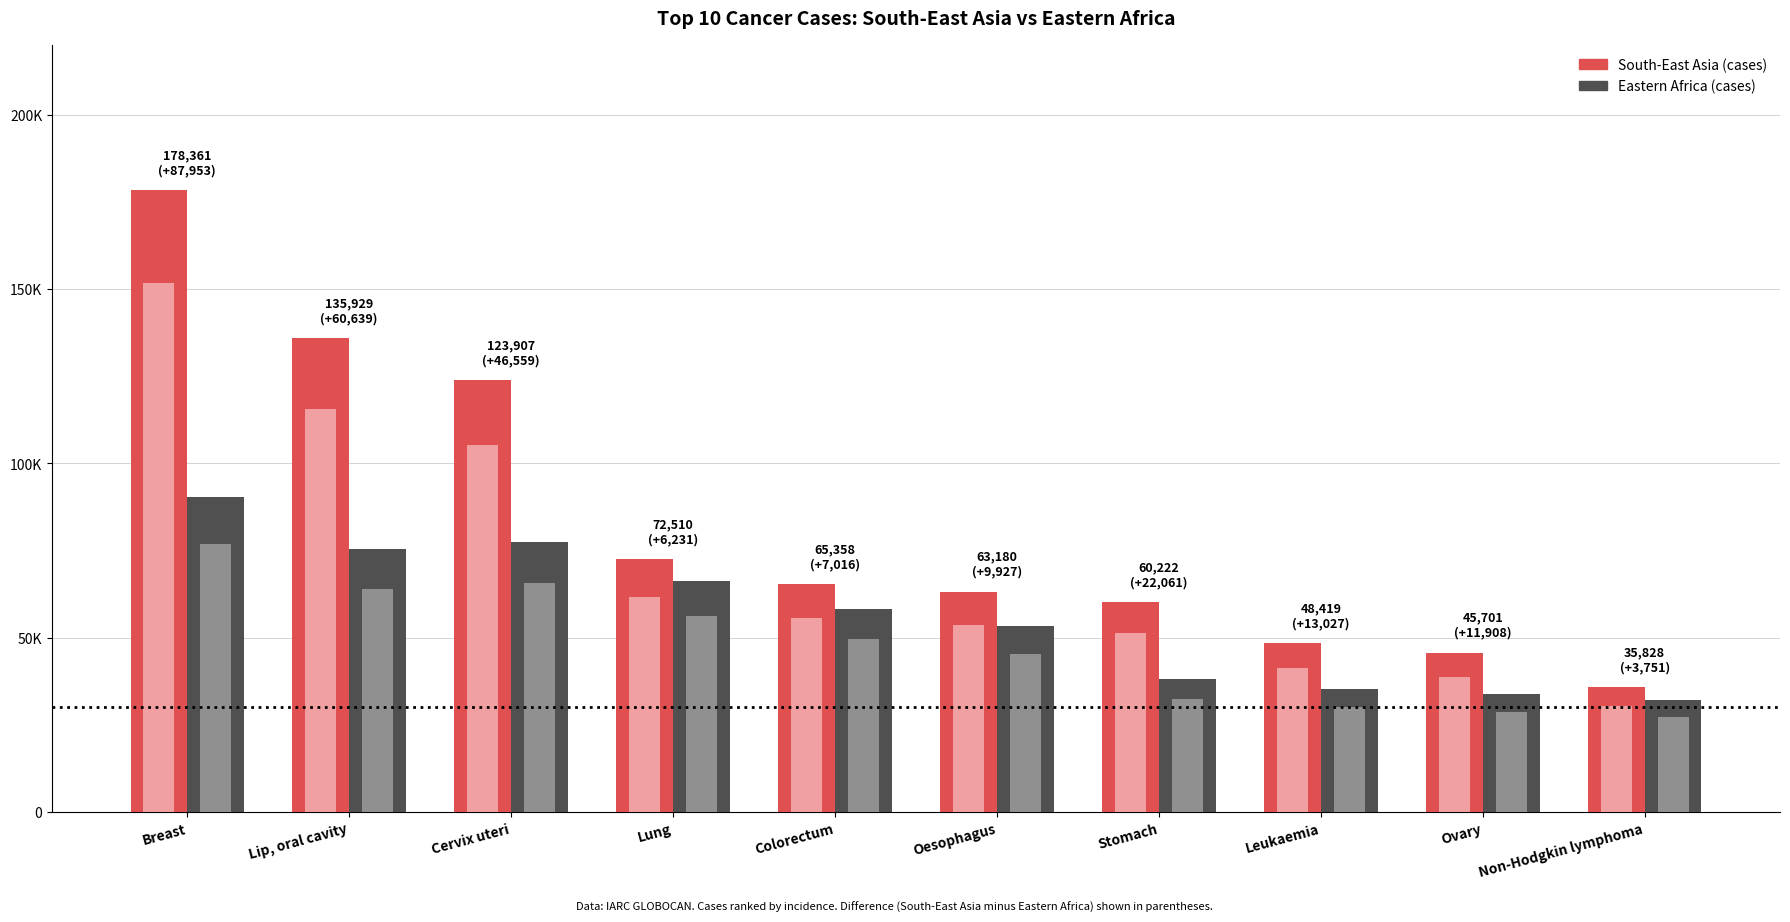

At which category is the sum across all series the highest?

Breast